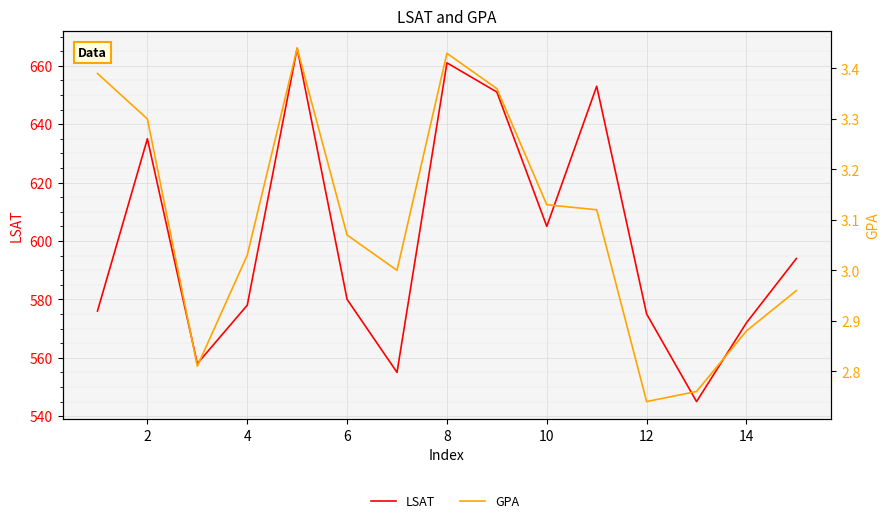

Which series has the largest range (max minus min)?

LSAT